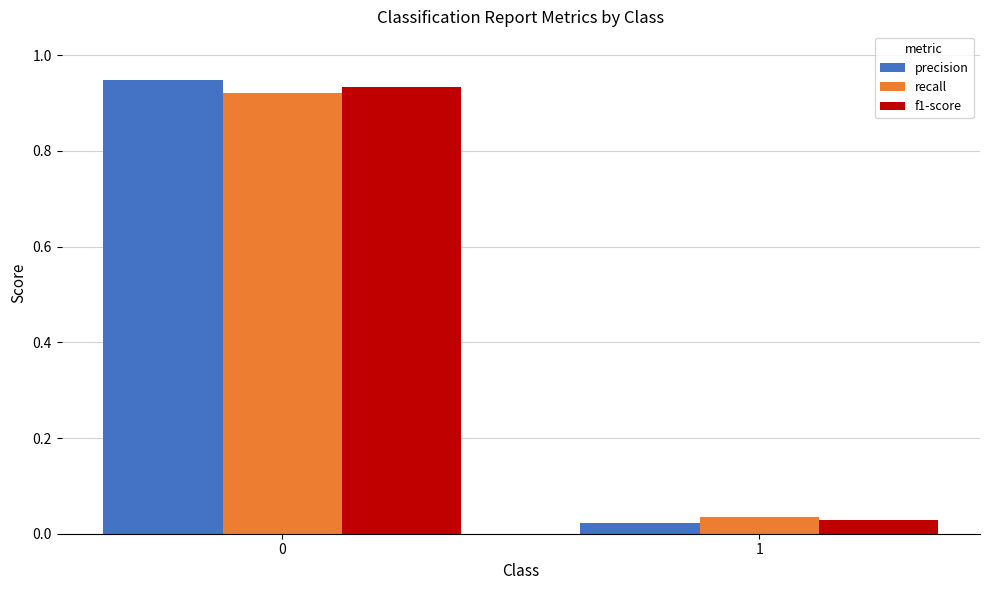

What is the sum of the recall values at 1 and 0?

1.0